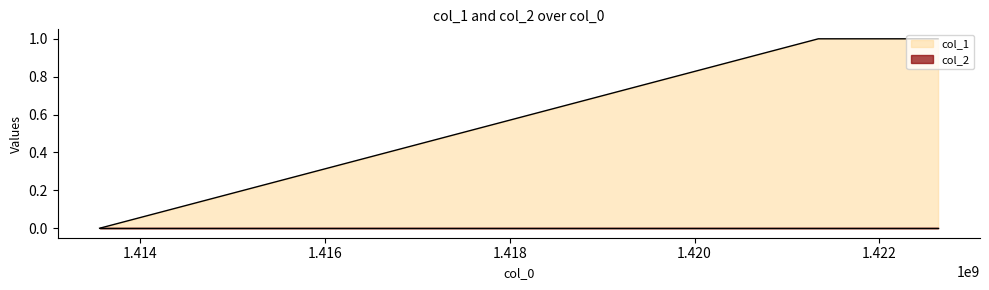

Which category has the highest value across all series?

1421338434